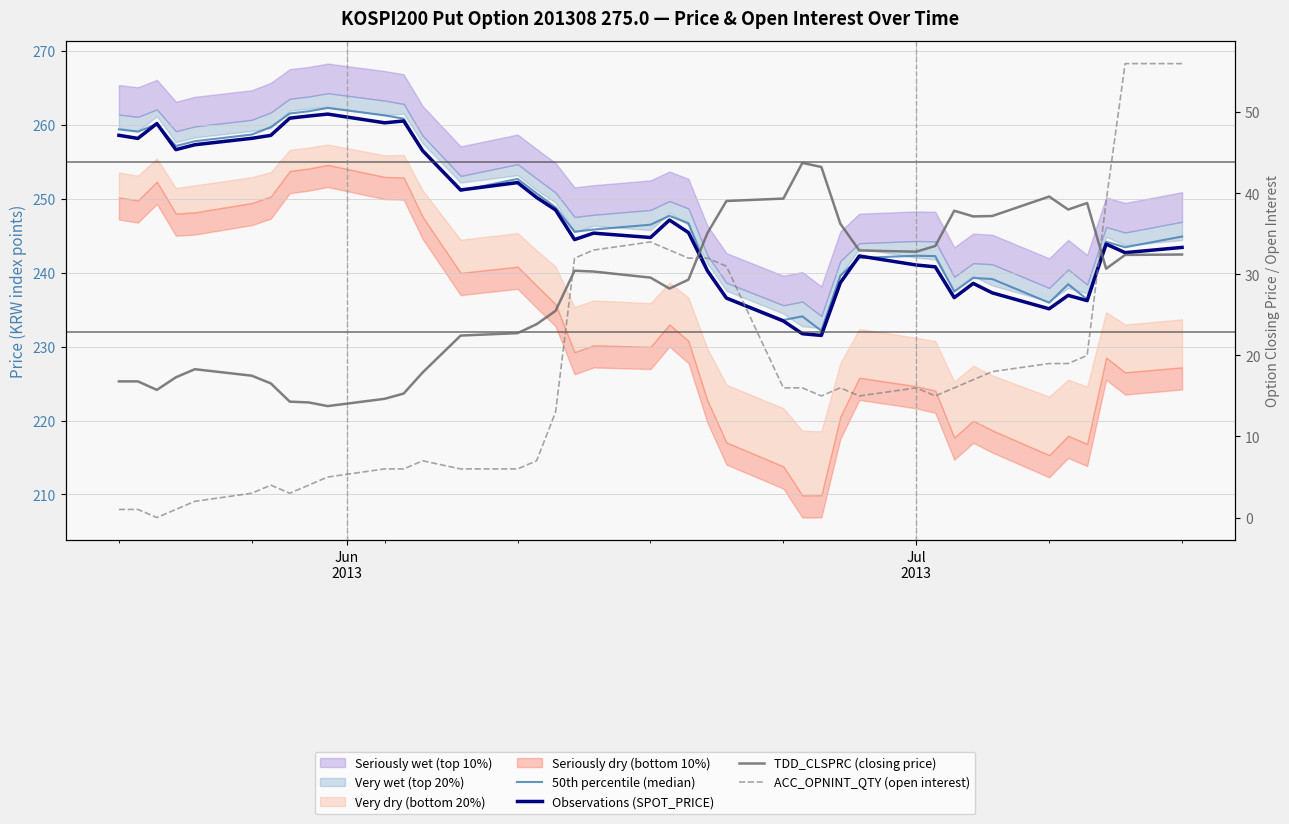

Which series has the widest spread of values?

ACC_OPNINT_QTY (open interest)